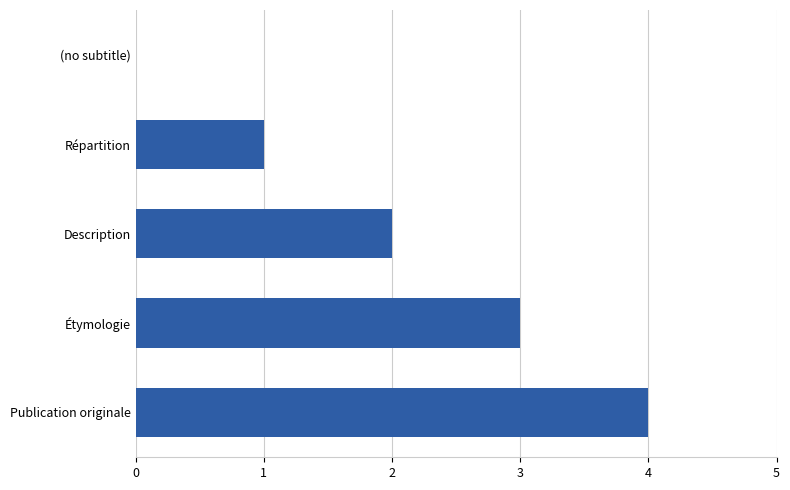

How many positive values are there?

4